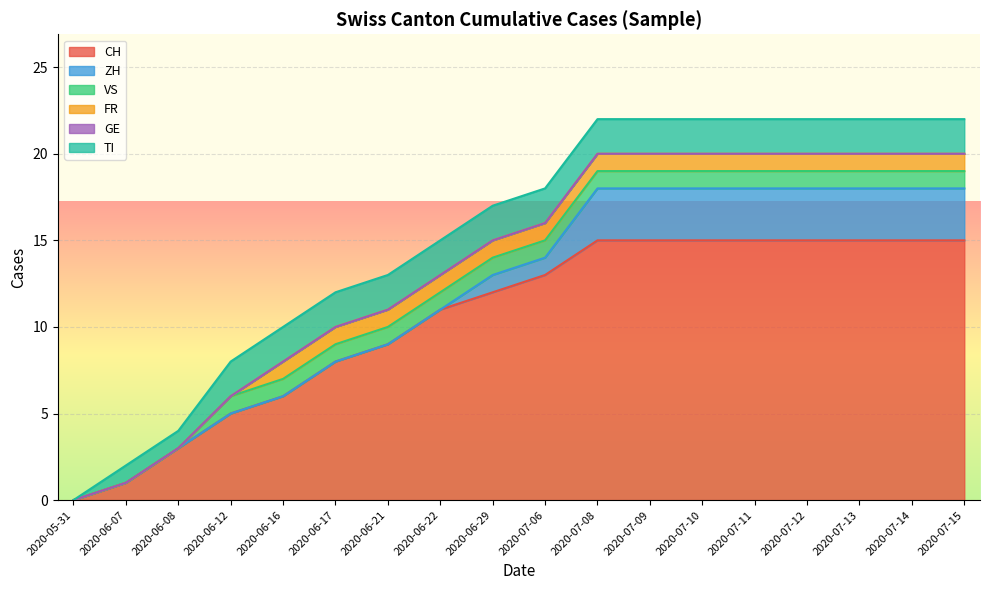

What is the sum of the ZH values at 2020-07-12 and 2020-06-08?

3